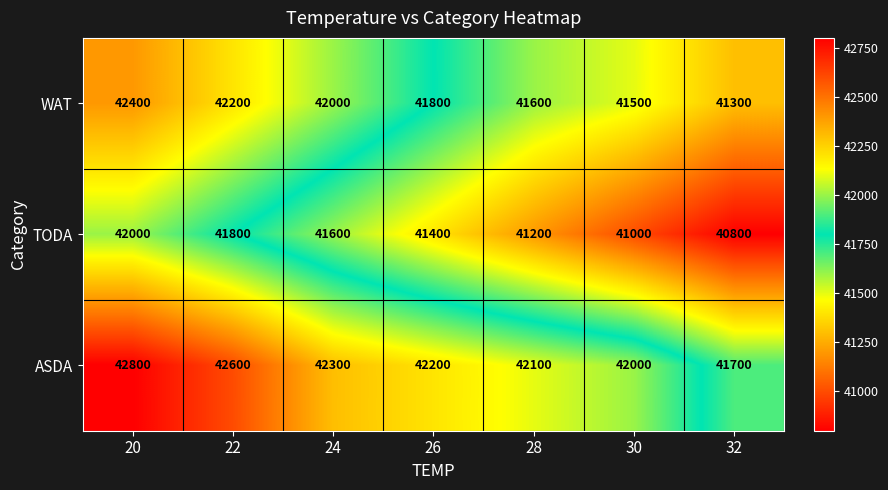

At 30, list the series in order from largest to smallest.

ASDA, WAT, TODA